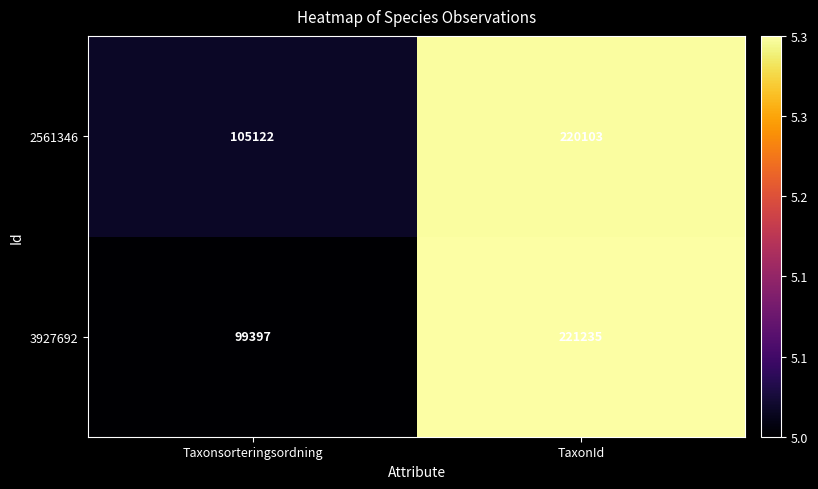

What is the difference between the maximum and minimum values in the 2561346 series?

114981